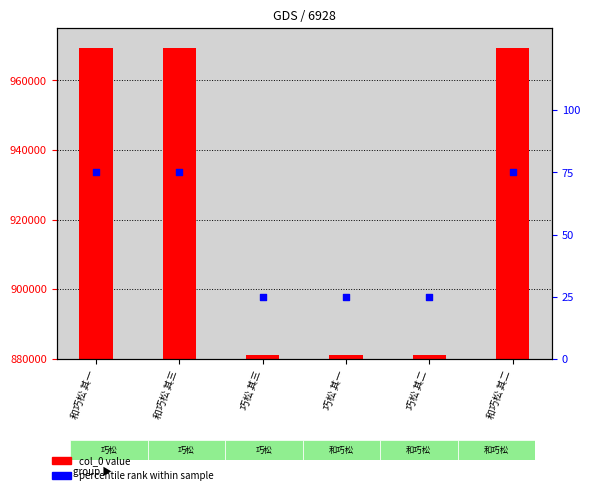

Is the value of col_0 at 和巧松 其一 greater than the value of percentile rank at 和巧松 其三?

Yes